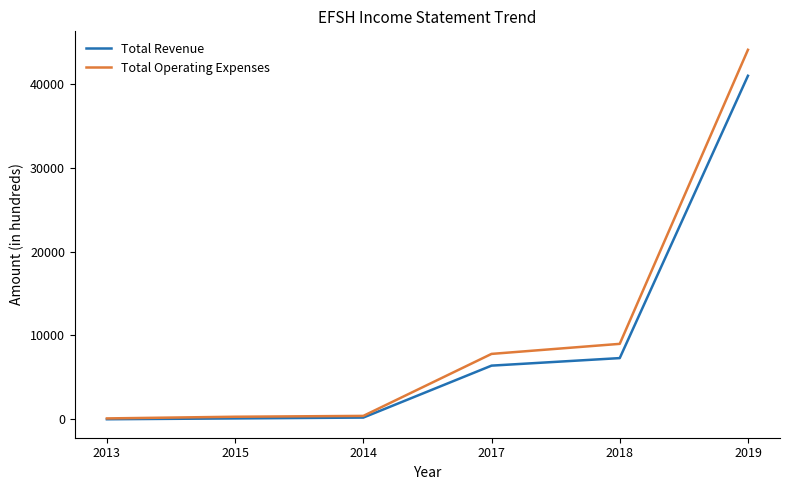

How many lines are shown in the chart?

2